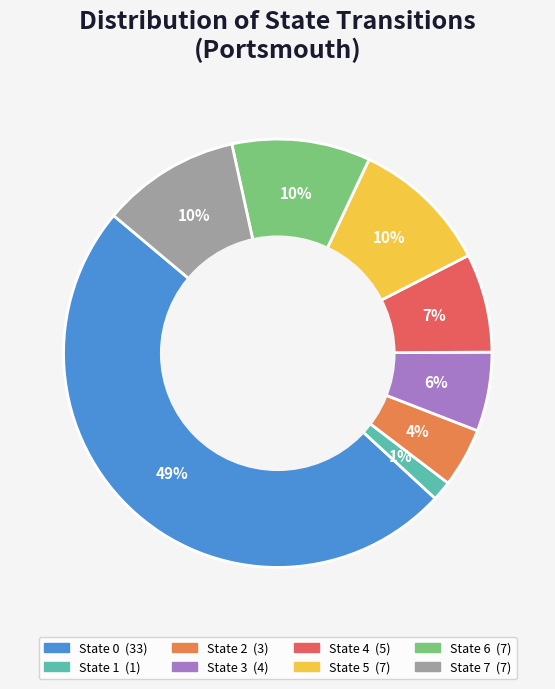

To the nearest percent, what is the average slice percentage?

12%